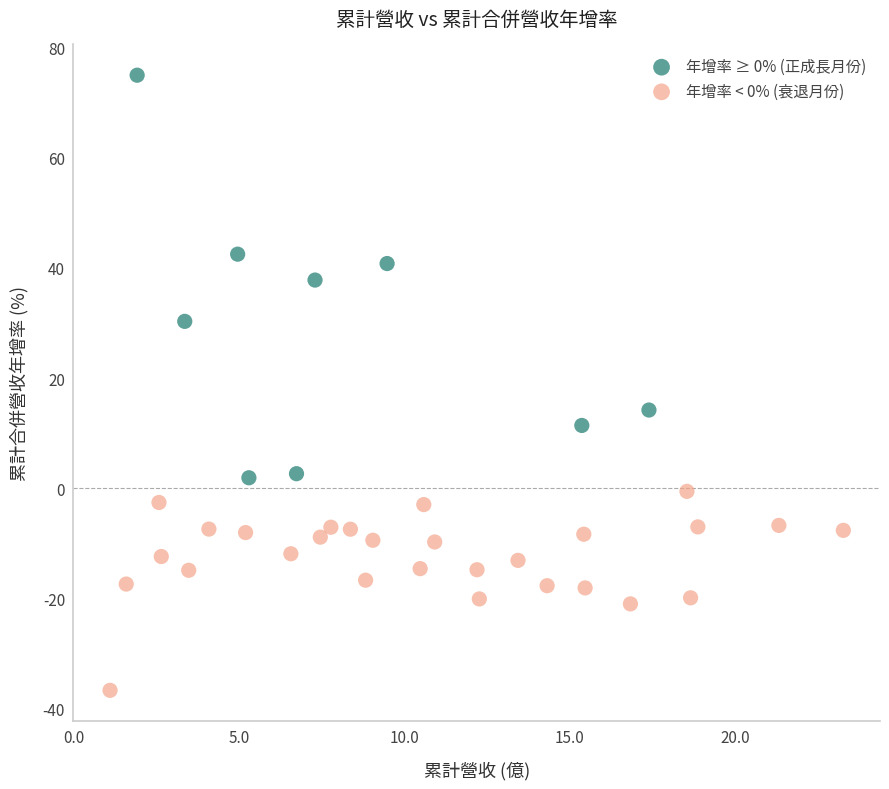

Which series contains the lowest Y value?

年增率 < 0% (衰退月份)